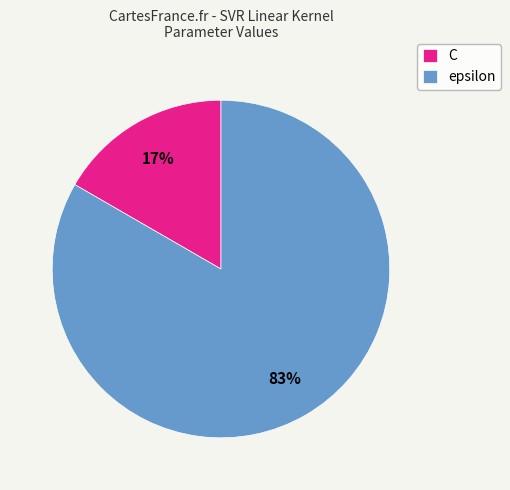

What is the ratio of the value at C to the value at epsilon?

0.2